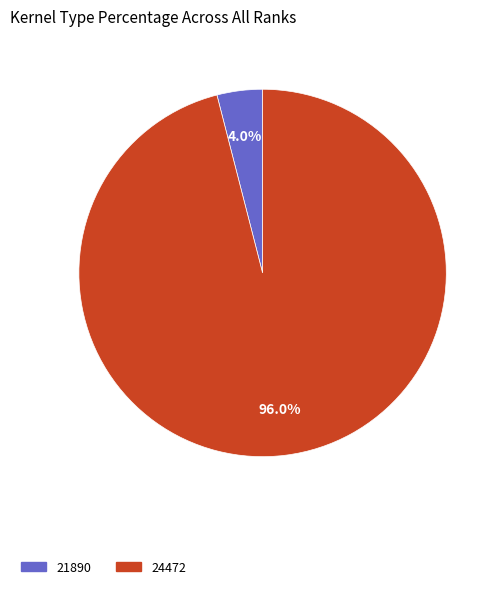

Rank the categories by value from highest to lowest.

24472, 21890